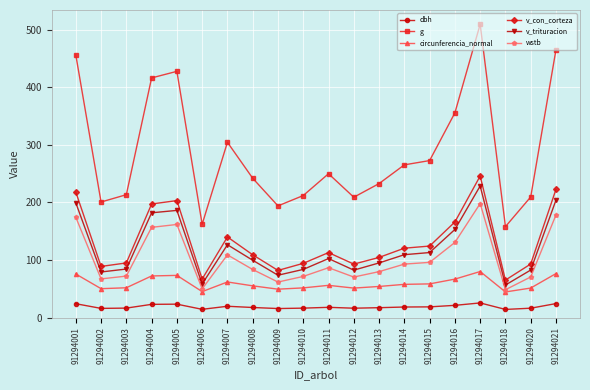

Where does the v_trituracion series first go above 102?

91294001